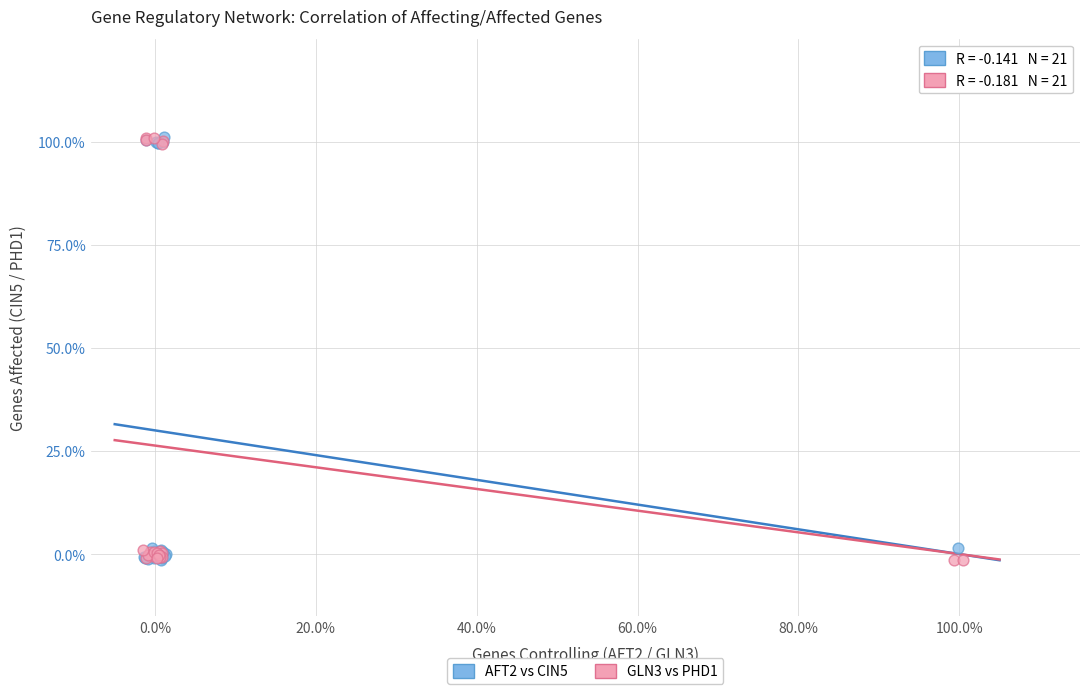

What are all the series names shown in the legend?

AFT2 vs CIN5, GLN3 vs PHD1